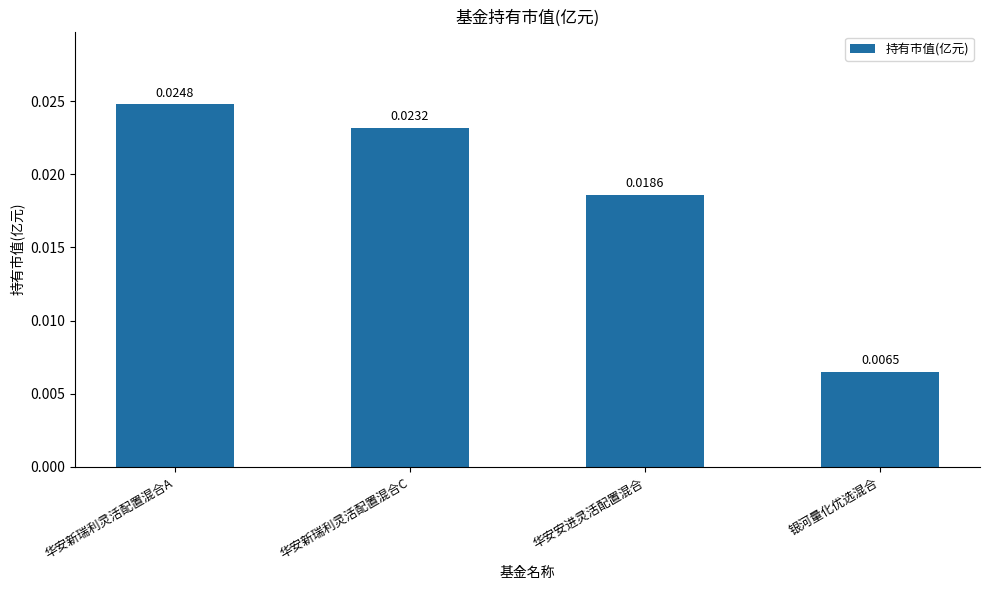

Between 华安新瑞利灵活配置混合A and 华安新瑞利灵活配置混合C, which is larger?

华安新瑞利灵活配置混合A